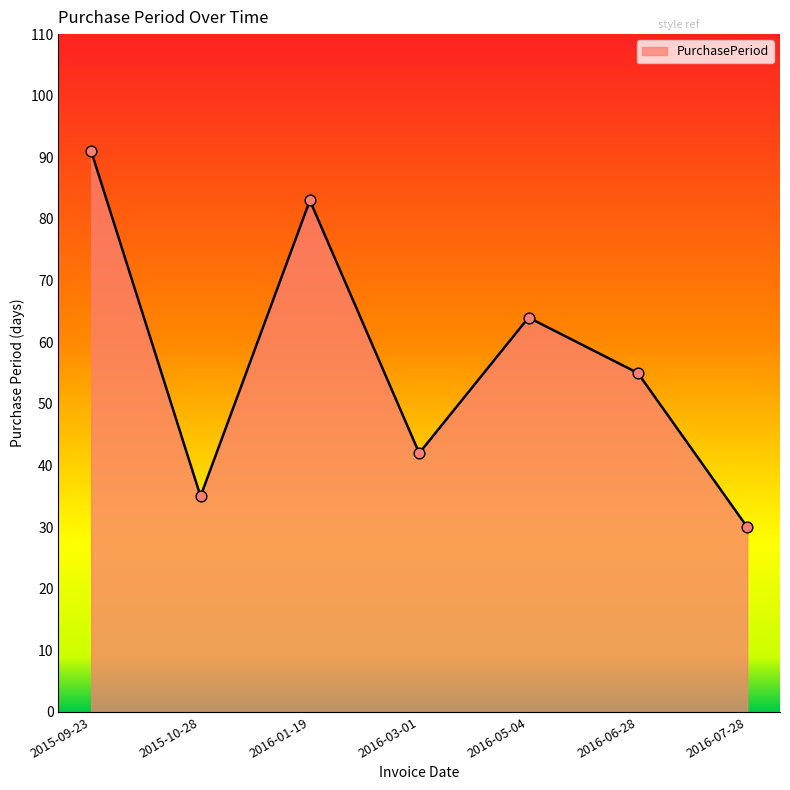

Approximately how many times larger is the value at 2015-09-23 compared to 2015-10-28?

2.6